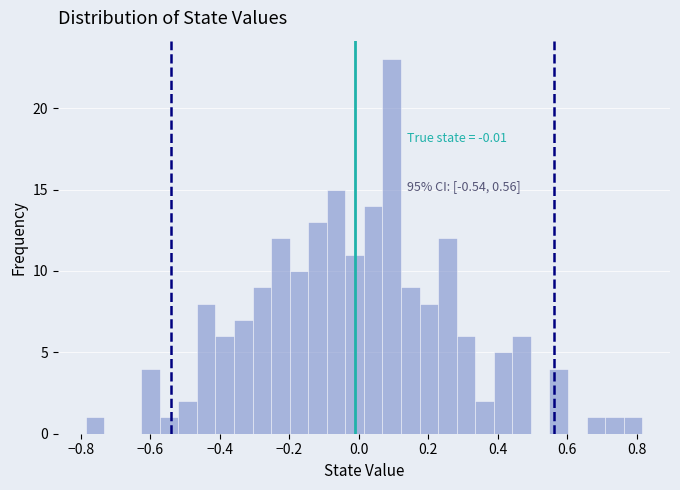

Around what value on the x-axis is the tallest bar? Give the approximate position of its centre, as read against the axis.

0.10